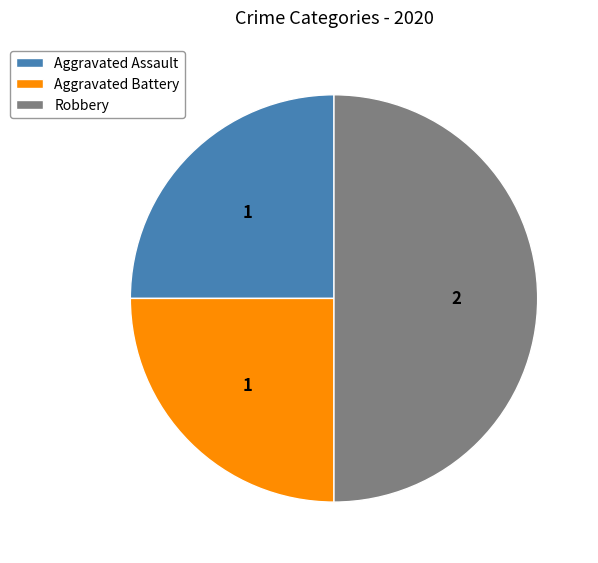

Does Aggravated Assault account for over 50% of the chart?

No